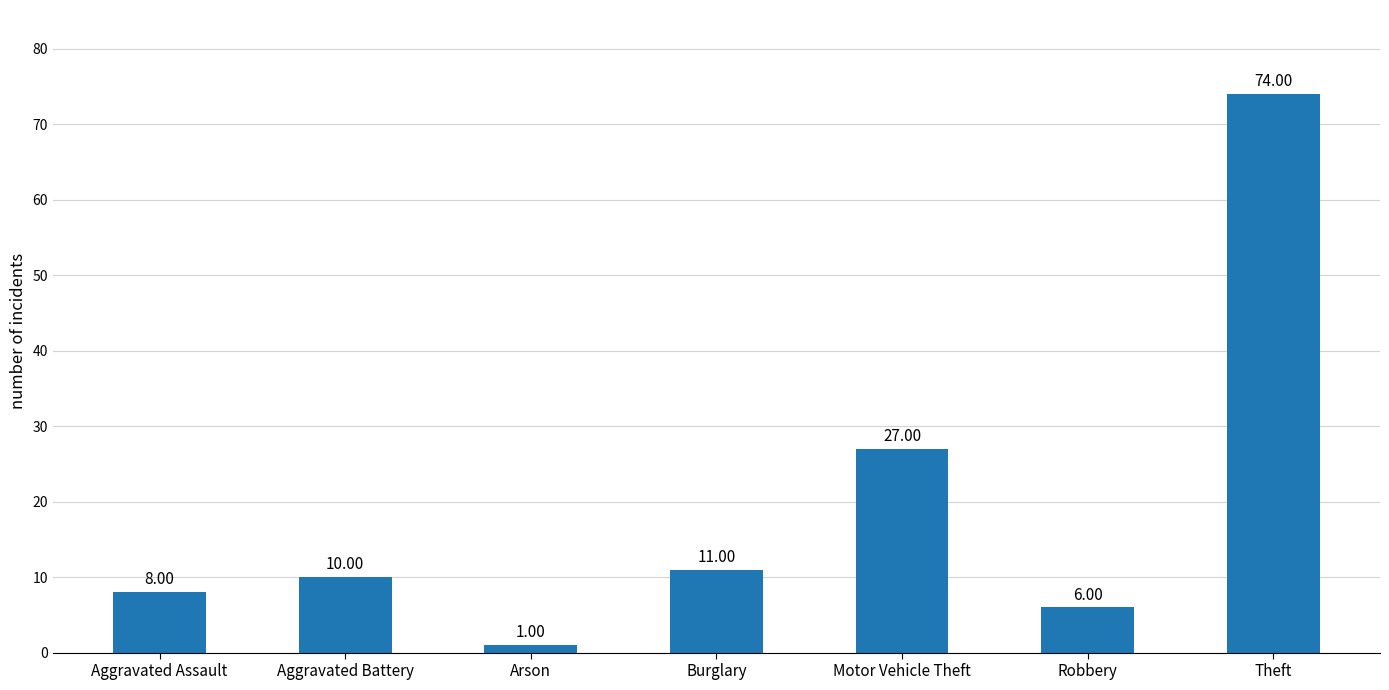

The chart shows a value of 74 at Theft. True or false?

True